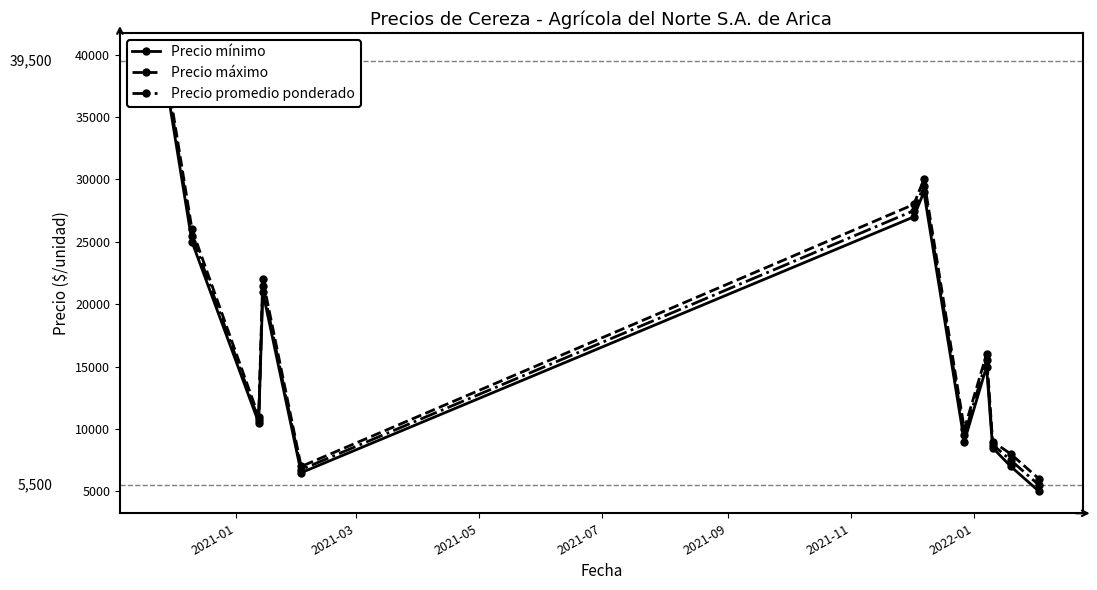

True or false: Precio máximo has more than 2 points higher than both neighbors.

True